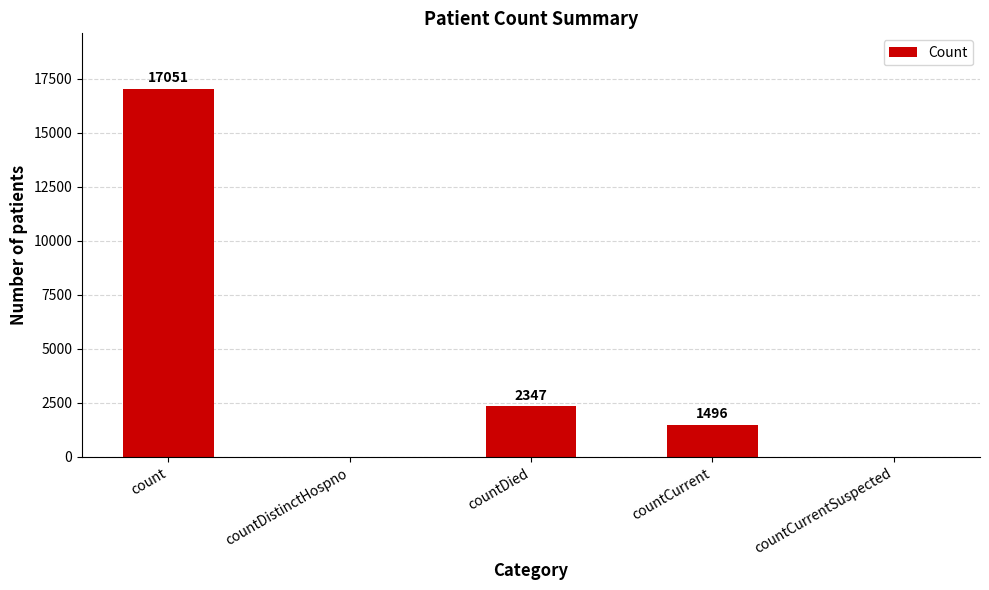

What is the approximate value at countCurrent, to the nearest 50?

1500